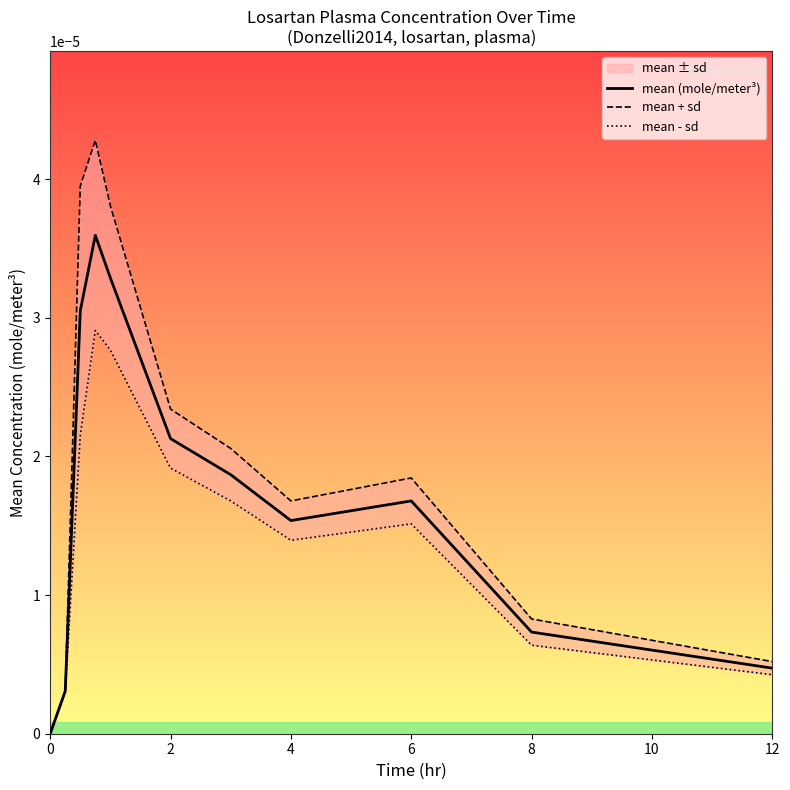

True or false: mean (mole/meter³) and mean + sd cross at least once.

False